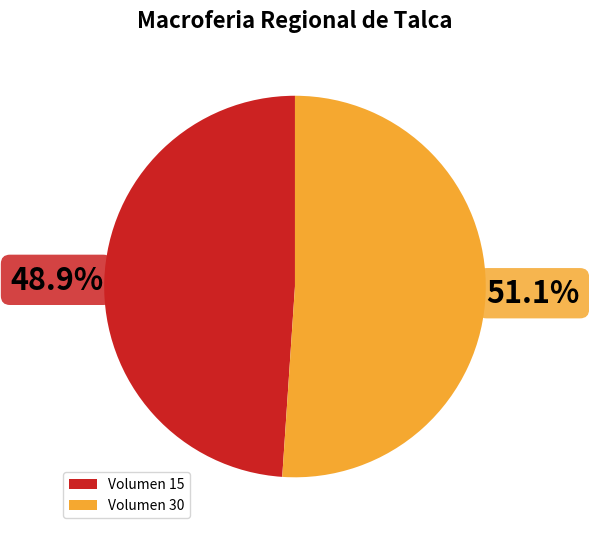

Approximately how many times larger is the value at Volumen 15 compared to Volumen 30?

1.0